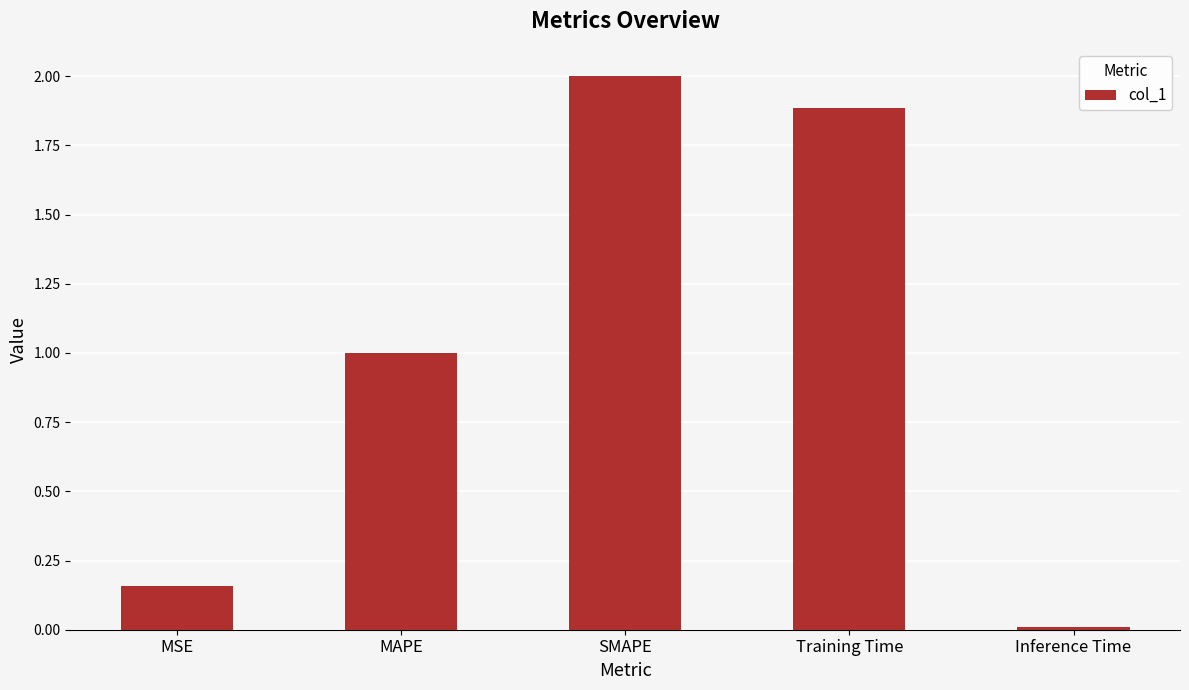

List the labels in order of value, largest first.

SMAPE, Training Time, MAPE, MSE, Inference Time